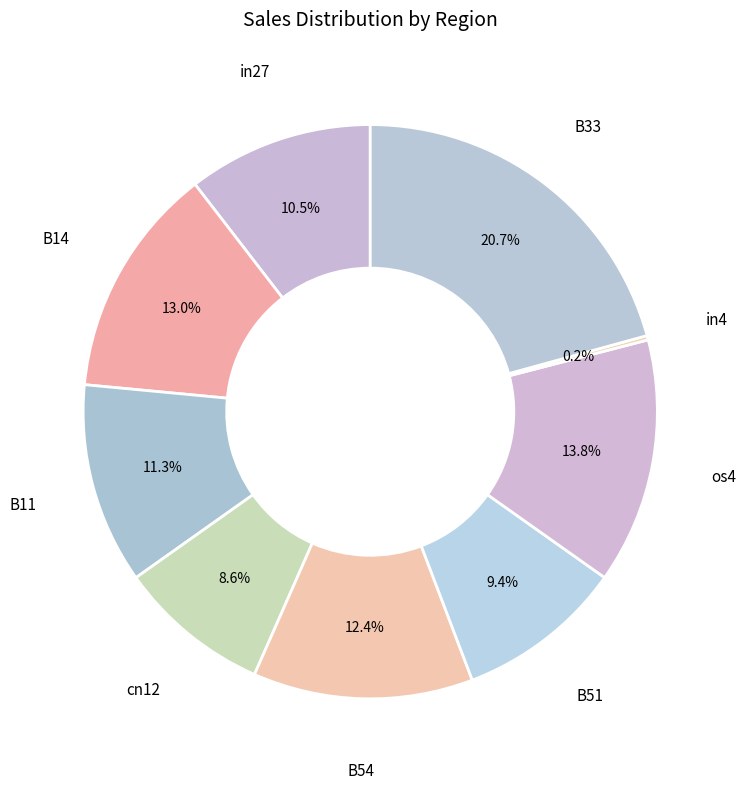

Between os4 and B14, which is larger?

os4